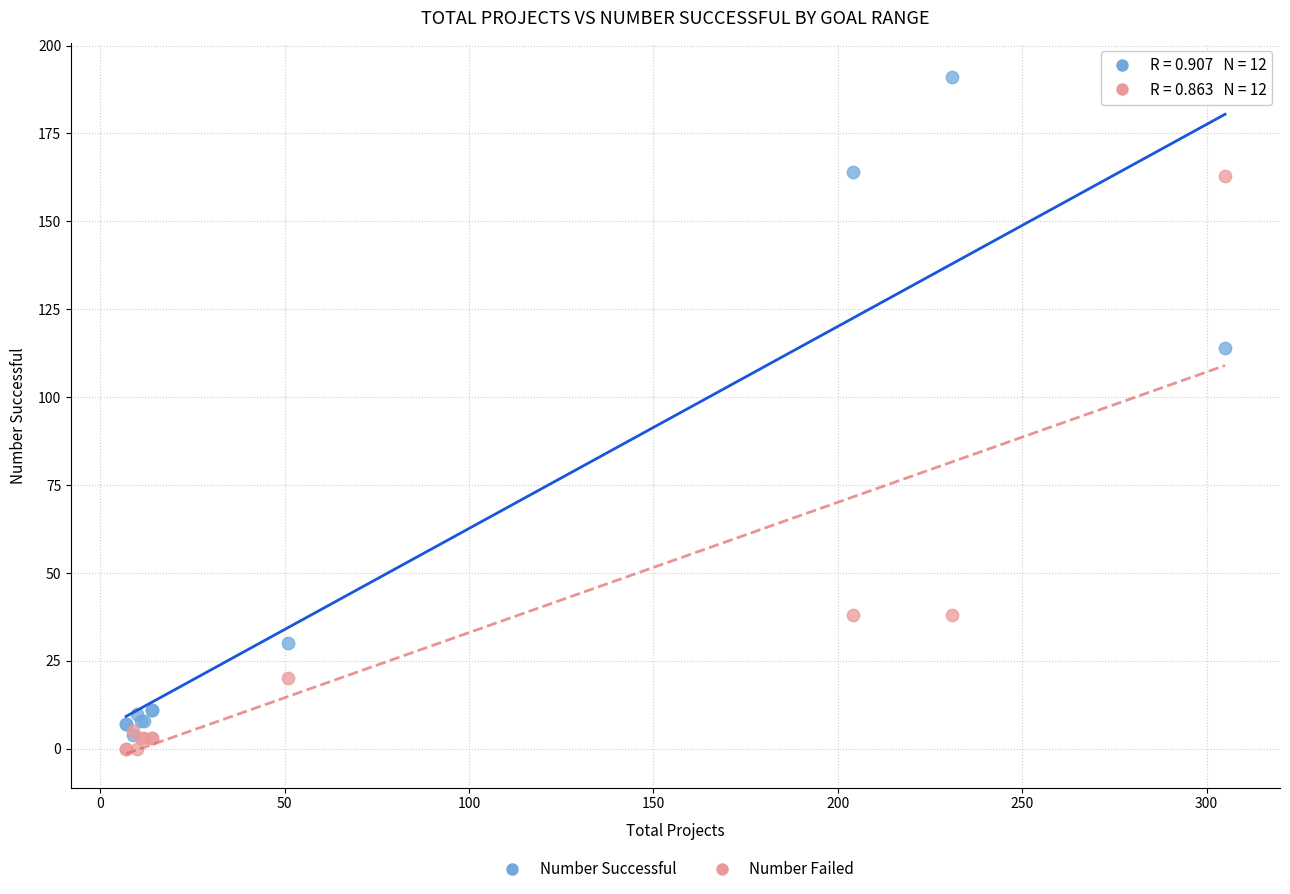

Which series has the widest spread of Y values?

Number Successful